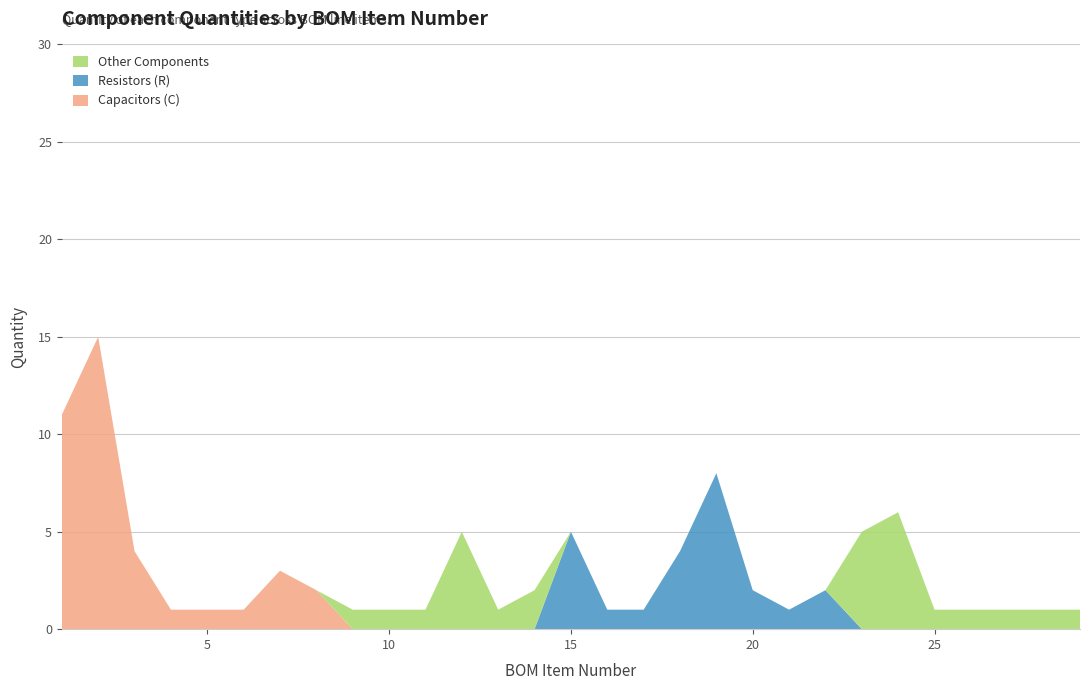

Reading left to right, transcribe all the data shown in this chart.

Capacitors (C): 11	15	4	1	1	1	3	2	0	0	0	0	0	0	0	0	0	0	0	0	0	0	0	0	0	0	0	0	0
Resistors (R): 0	0	0	0	0	0	0	0	0	0	0	0	0	0	5	1	1	4	8	2	1	2	0	0	0	0	0	0	0
Other Components: 0	0	0	0	0	0	0	0	1	1	1	5	1	2	0	0	0	0	0	0	0	0	5	6	1	1	1	1	1